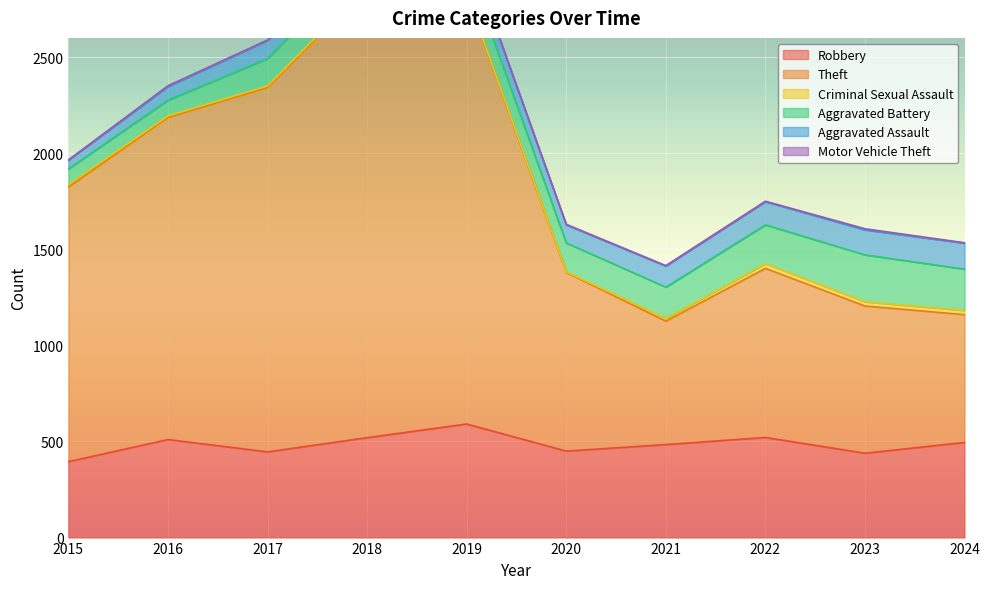

The value of Theft at 2024 is 975. True or false?

False